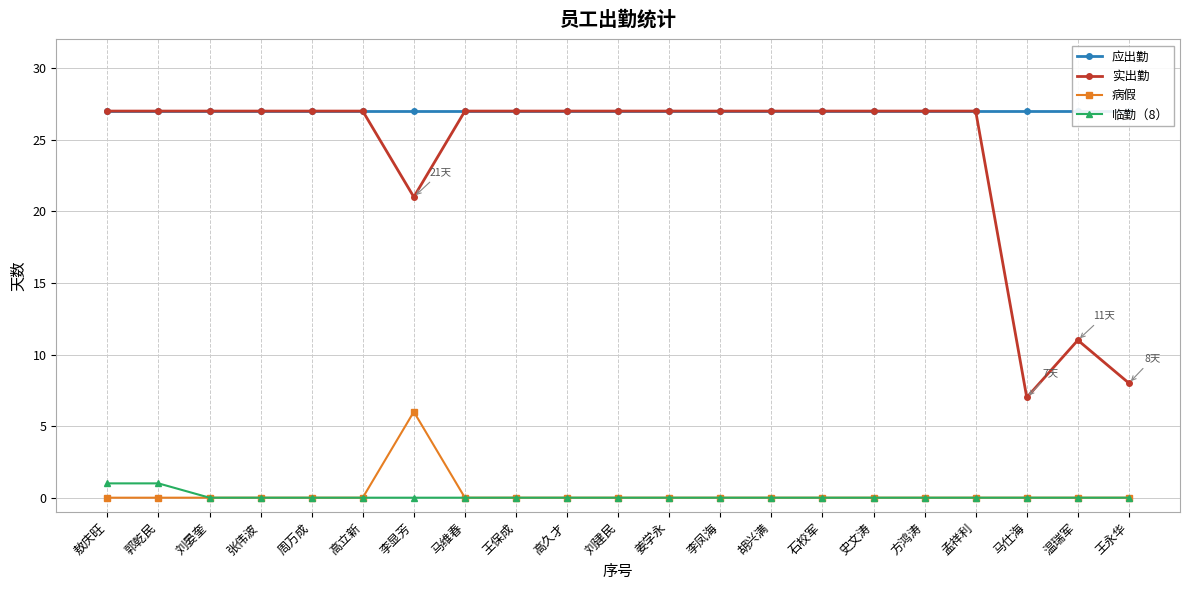

Which series has the largest range (max minus min)?

实出勤